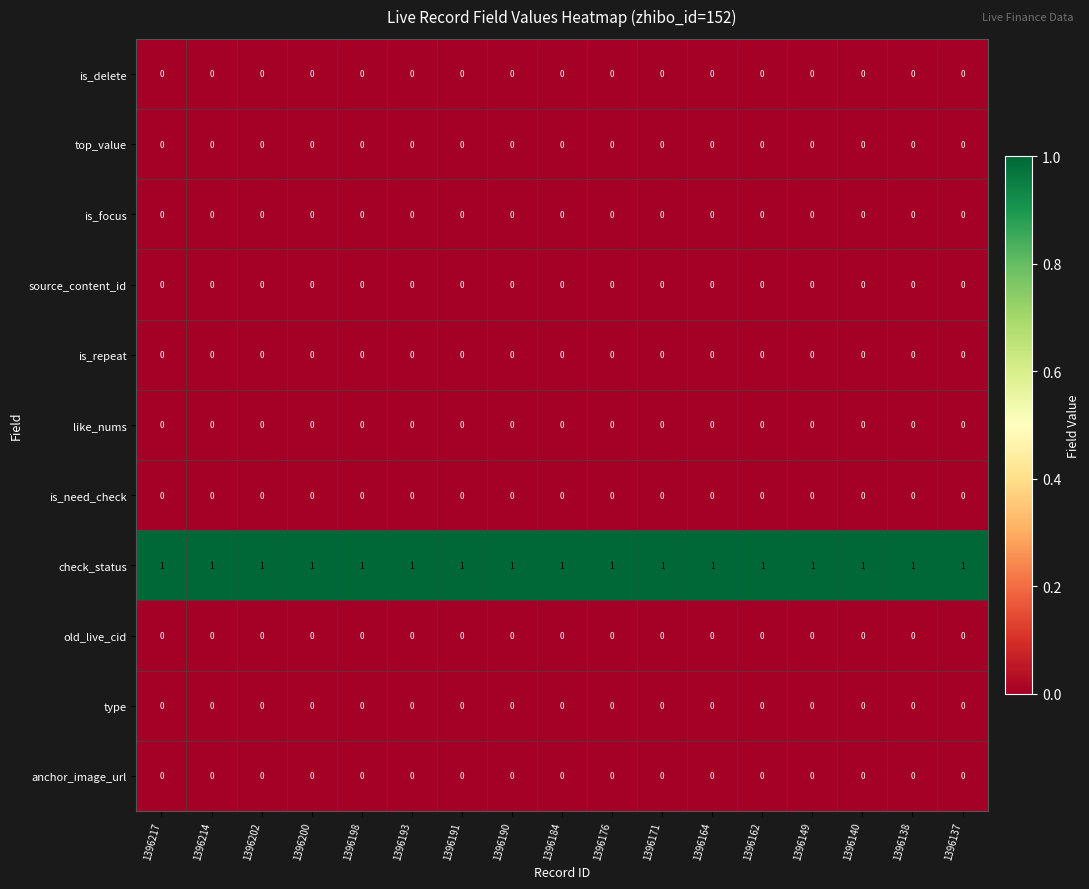

The is_focus series shows 0 at 1396149. True or false?

True